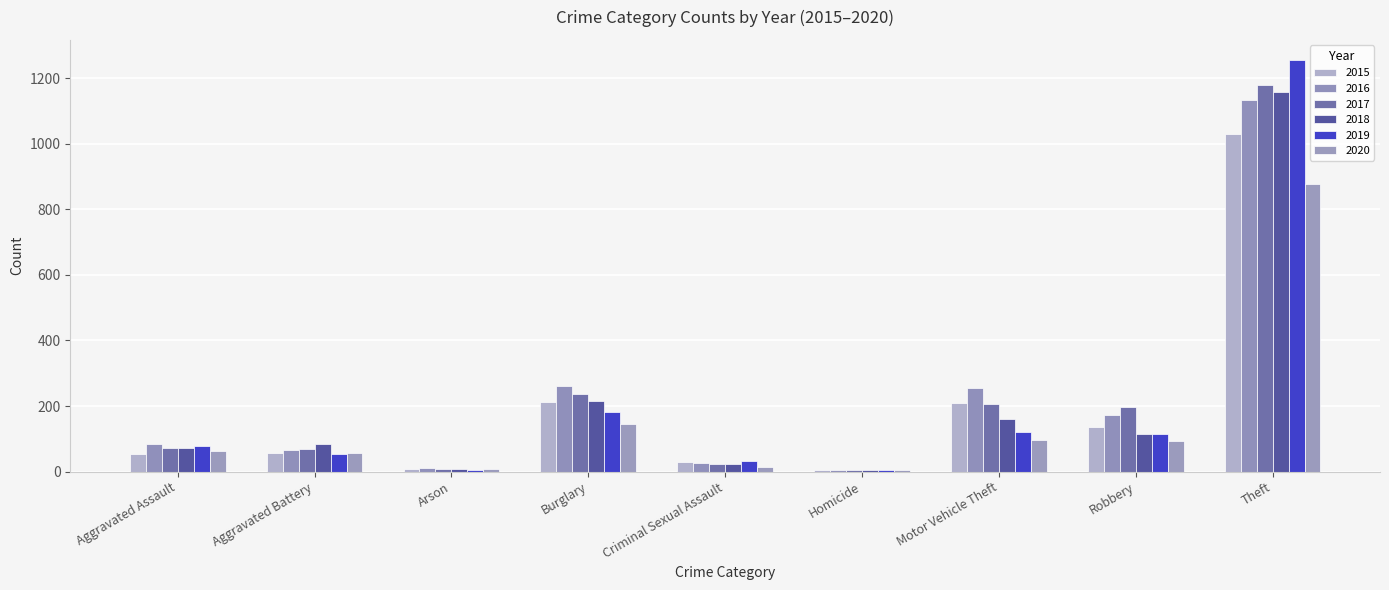

How many bars are there in total?

54